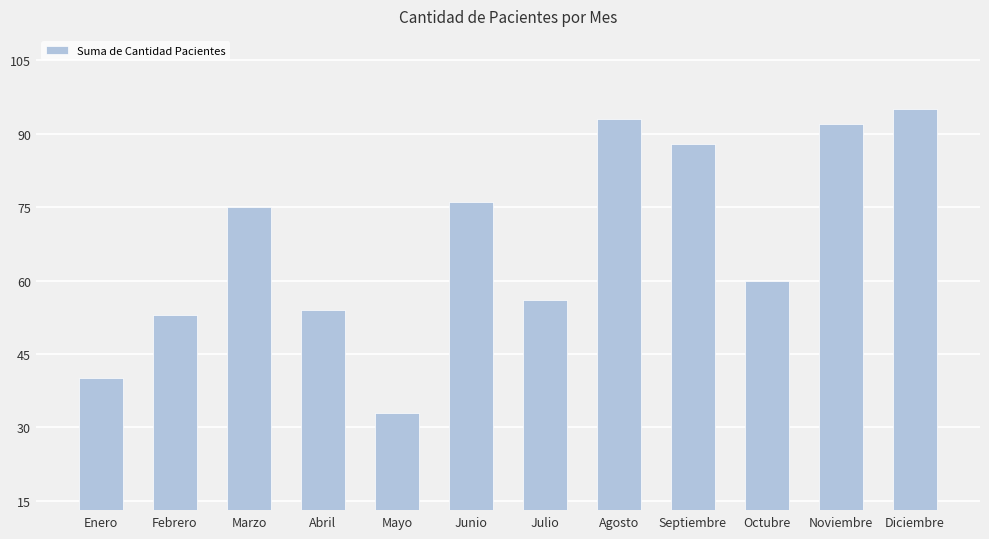

What value does the data have at Octubre, to the nearest 10?

60